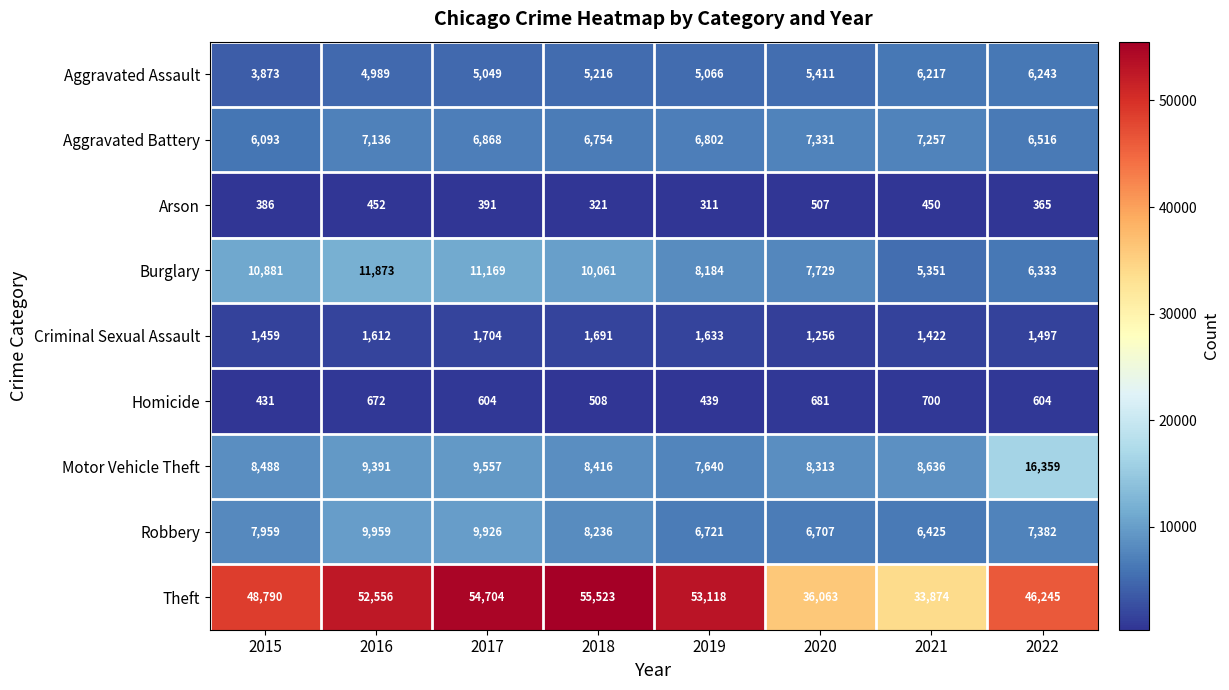

What is the highest value of the Aggravated Battery series?

7331